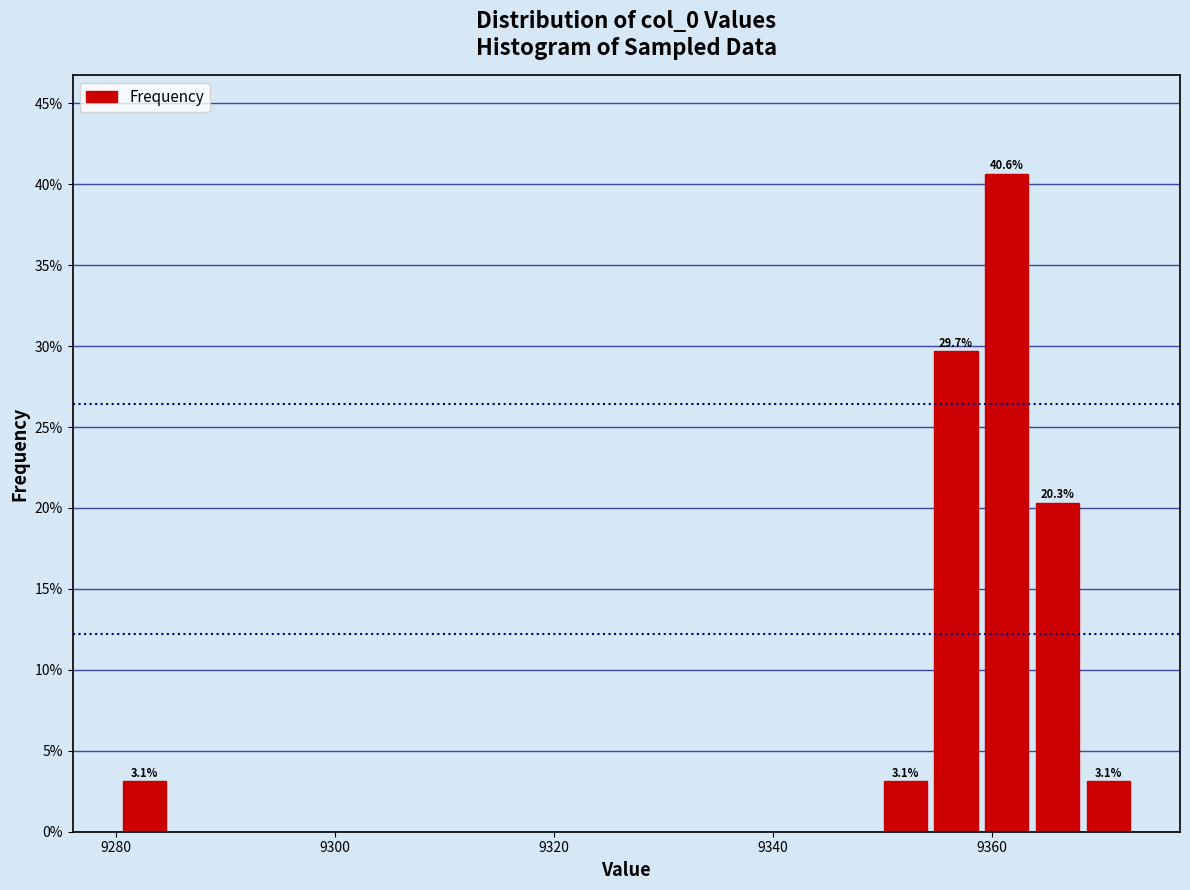

Around what value on the x-axis is the tallest bar? Give the approximate position of its centre, as read against the axis.

9362